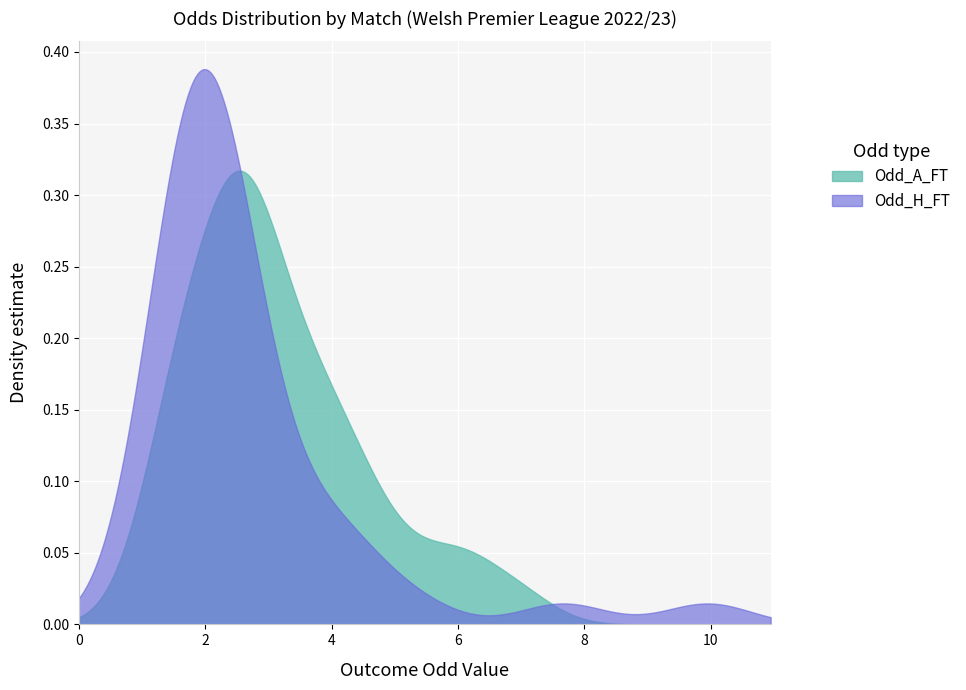

Rank the series by their maximum value, from lowest to highest.

Odd_A_FT, Odd_H_FT